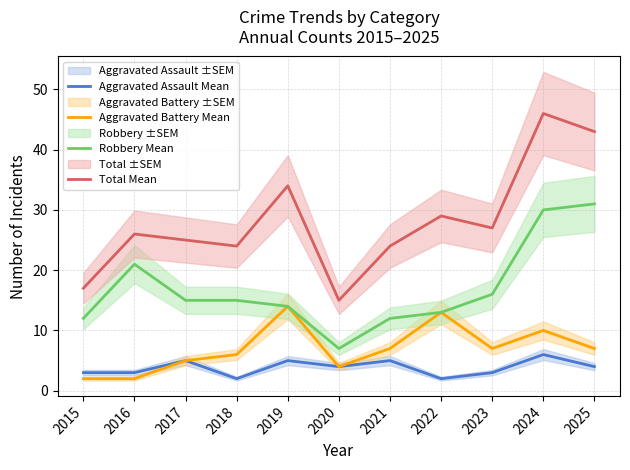

True or false: Aggravated Battery Mean and Total Mean cross at least once.

False